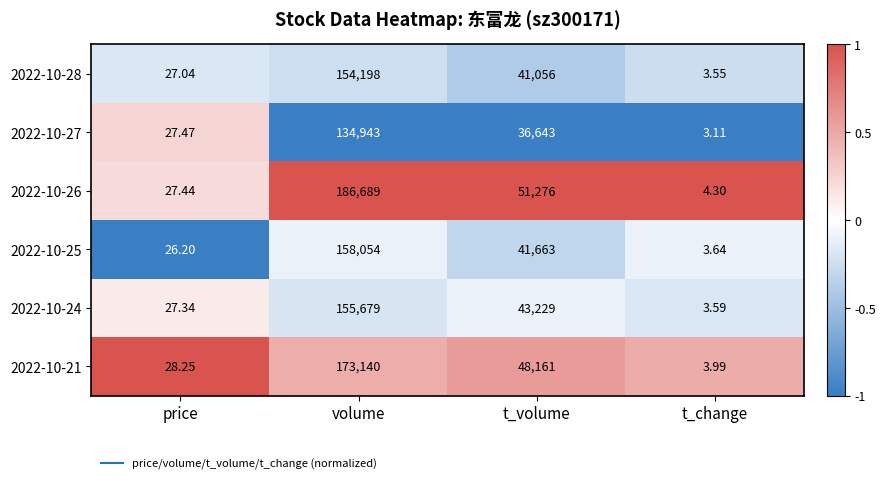

At which label does 2022-10-25 reach its minimum?

t_change